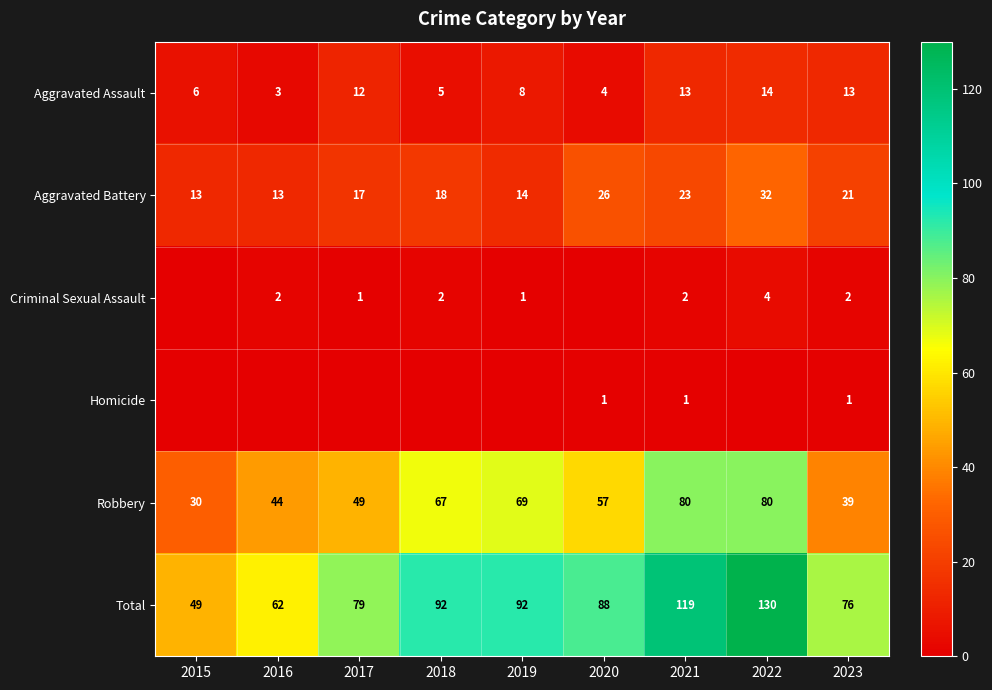

What is the difference between the maximum and minimum values in the Total series?

81